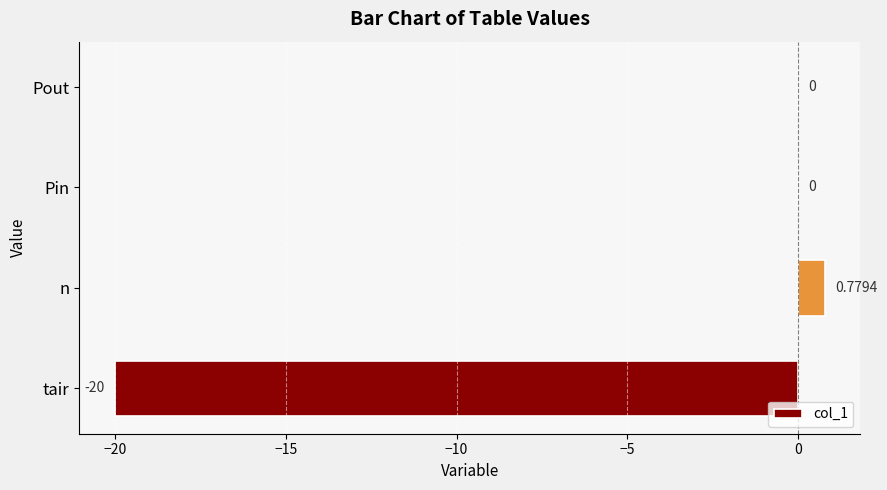

What is the change in value from tair to Pin?

+20.0